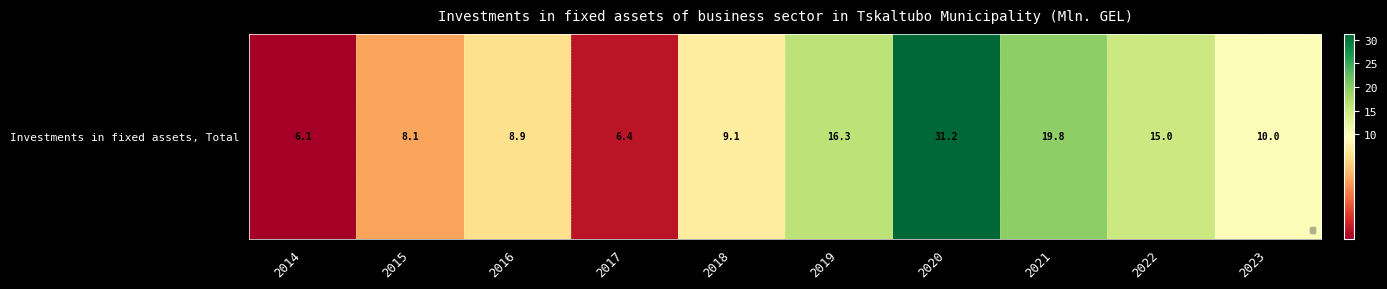

The chart shows a value of 8.9 at 2016. True or false?

True